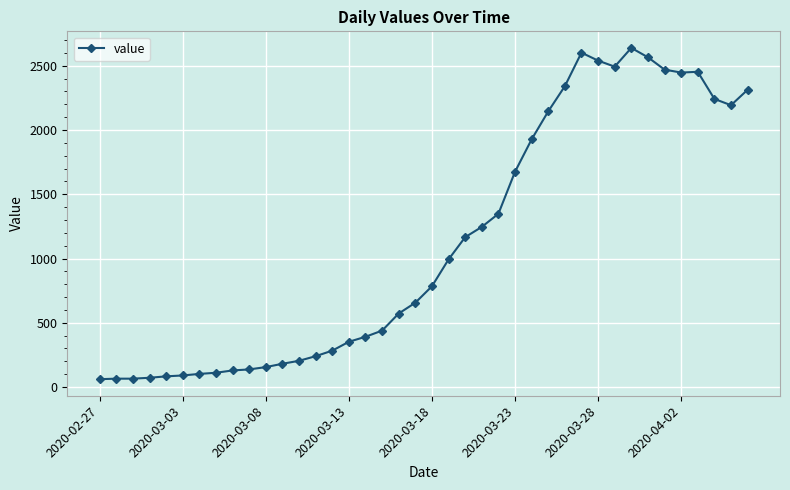

What is the greatest value displayed?

2639